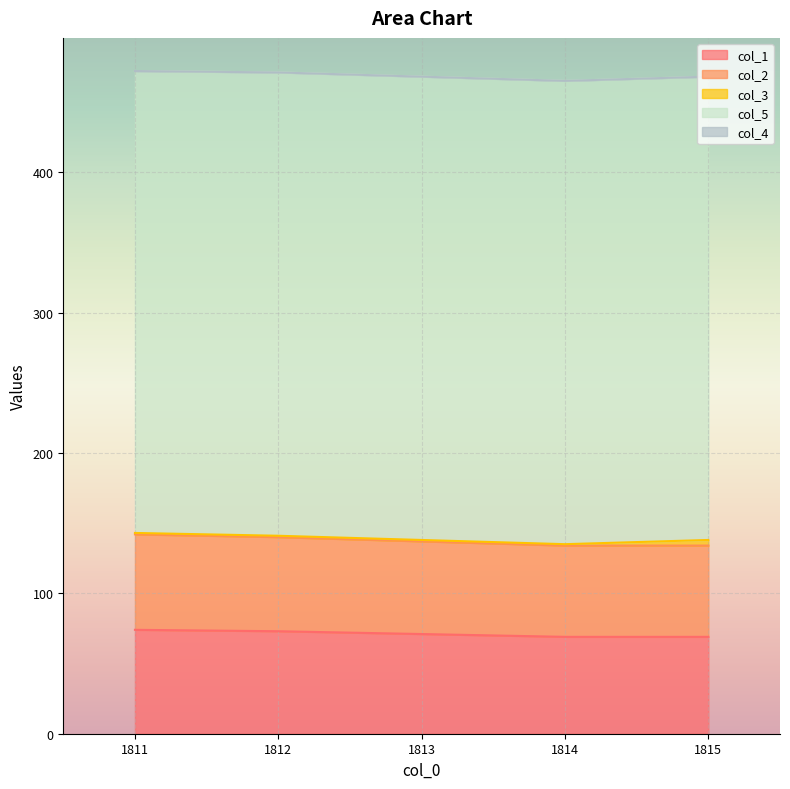

Is the value of col_4 at 1814.0 greater than the value of col_5 at 1812.0?

No